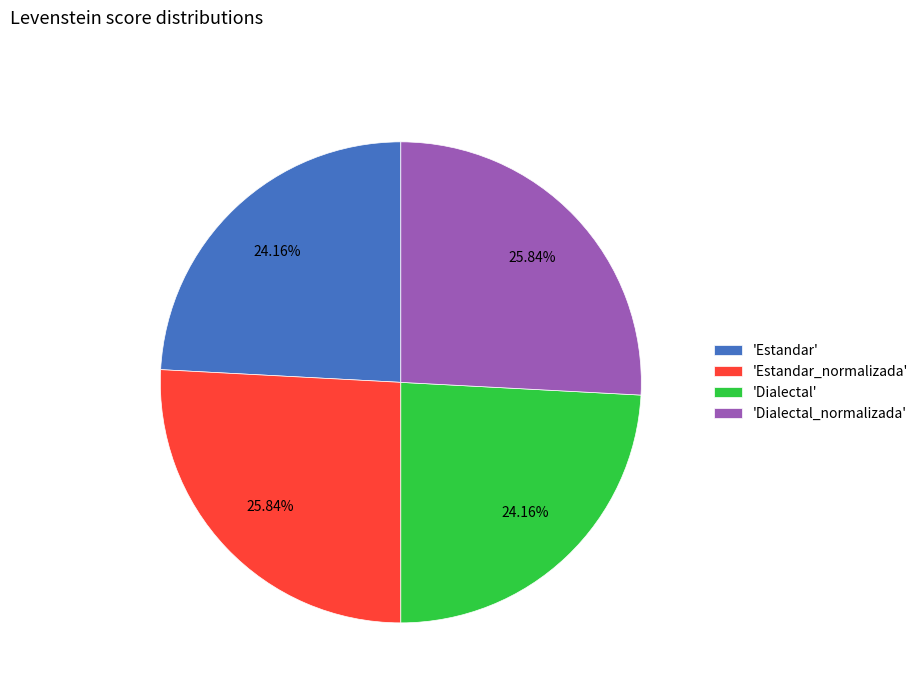

Does 'Dialectal' represent more than half of the total?

No